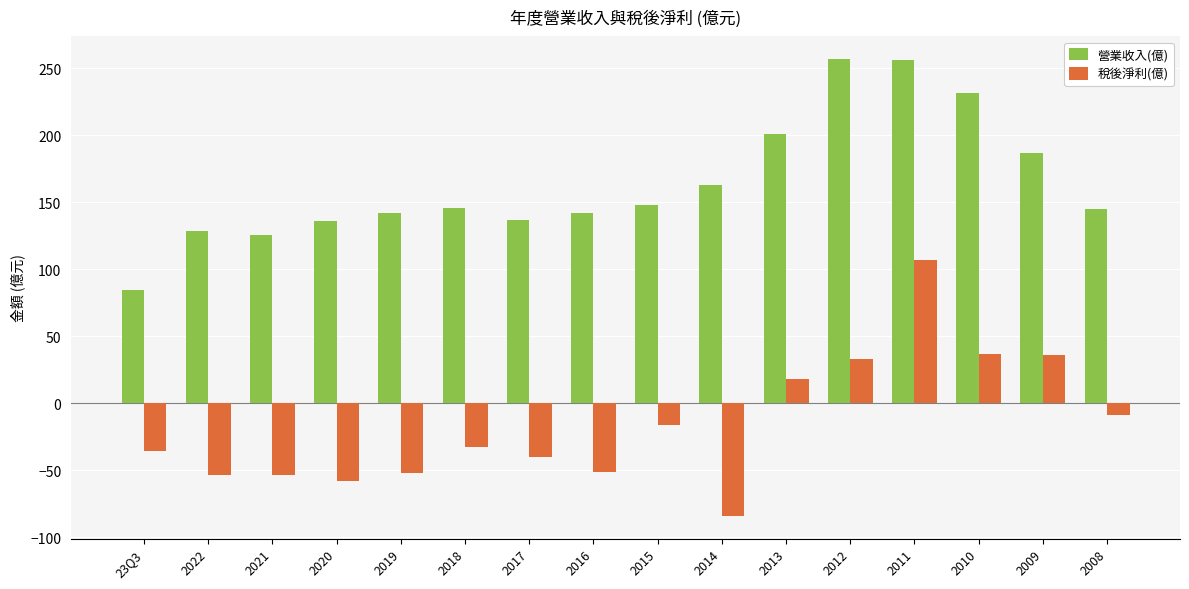

Is it true that 稅後淨利(億) equals -84.1 at 2014?

True